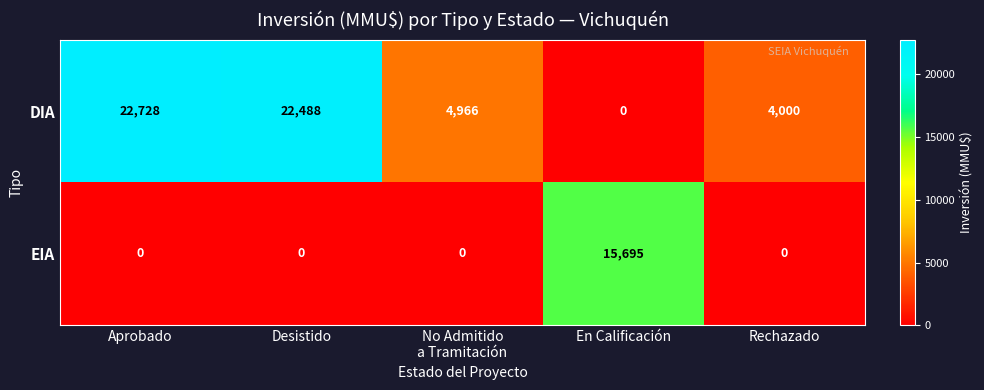

Reading left to right, extract all data points from this chart.

DIA: 22728	22488	4966	0	4000
EIA: 0	0	0	15695	0